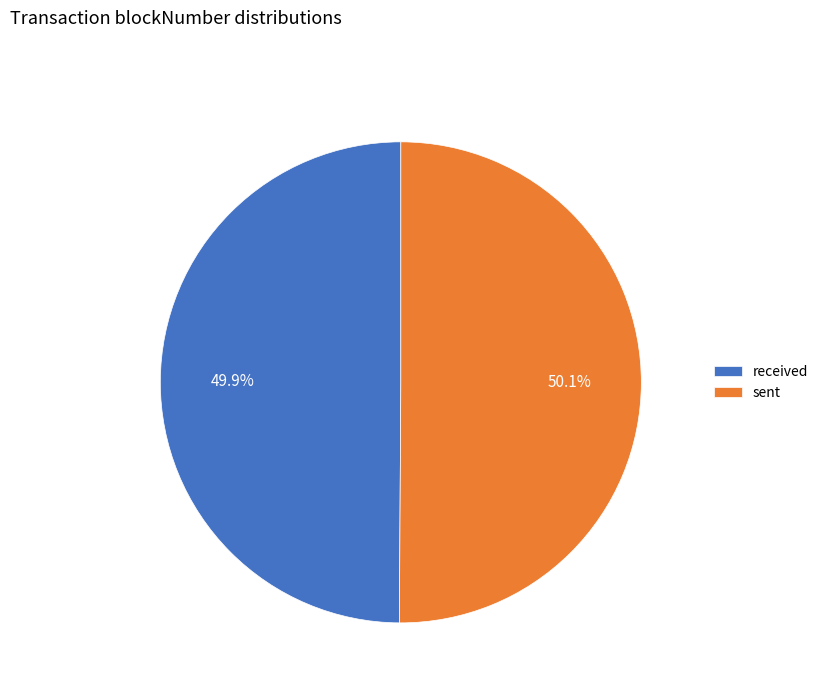

How many segments does this pie chart have?

2